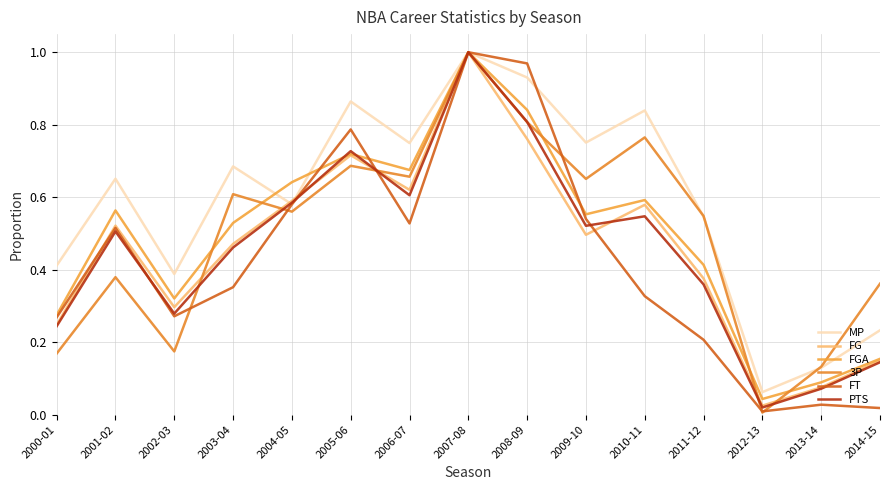

Between 2000-01 and 2011-12, which series saw the biggest shift?

3P